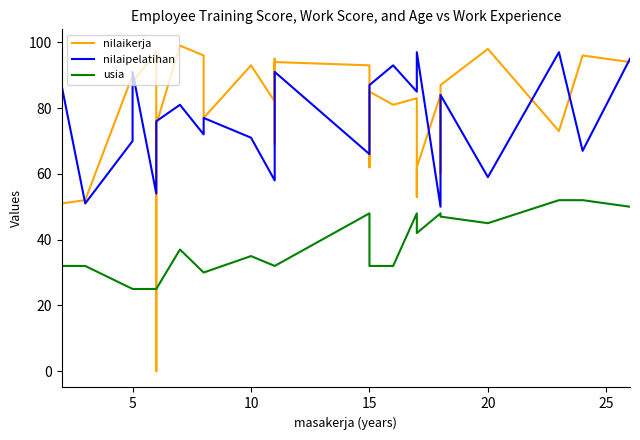

How many data points does each series have?

33